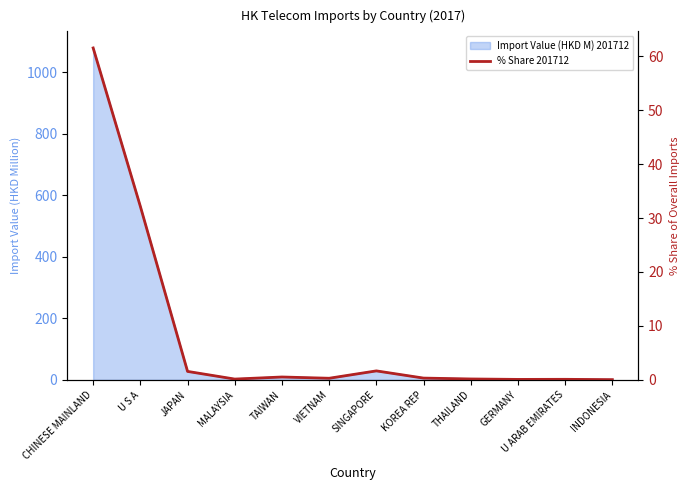

Where is the first local maximum?

TAIWAN